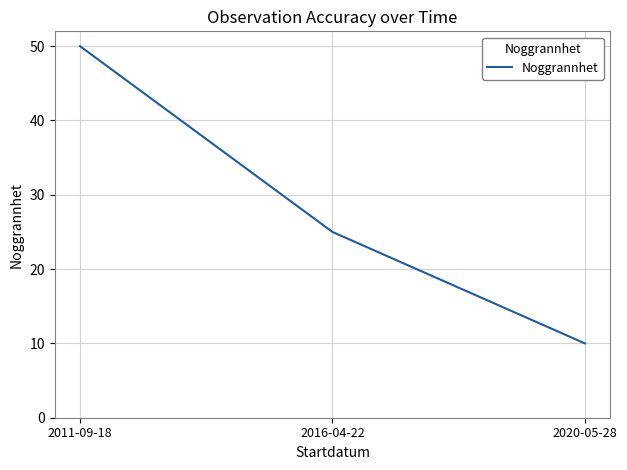

What is the ratio of the value at 2016-04-22 to the value at 2020-05-28?

2.5